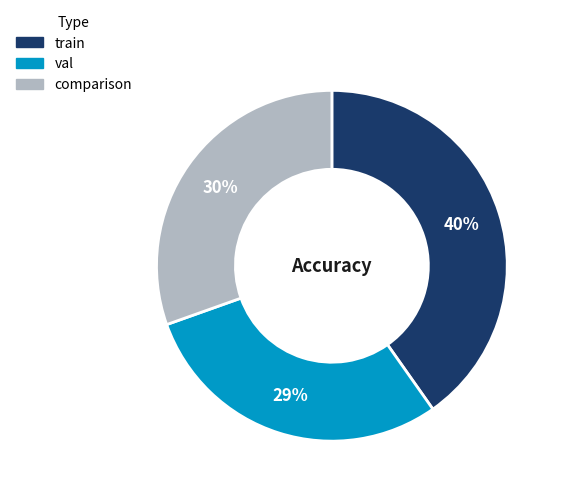

To the nearest percent, what is the average slice percentage?

33%